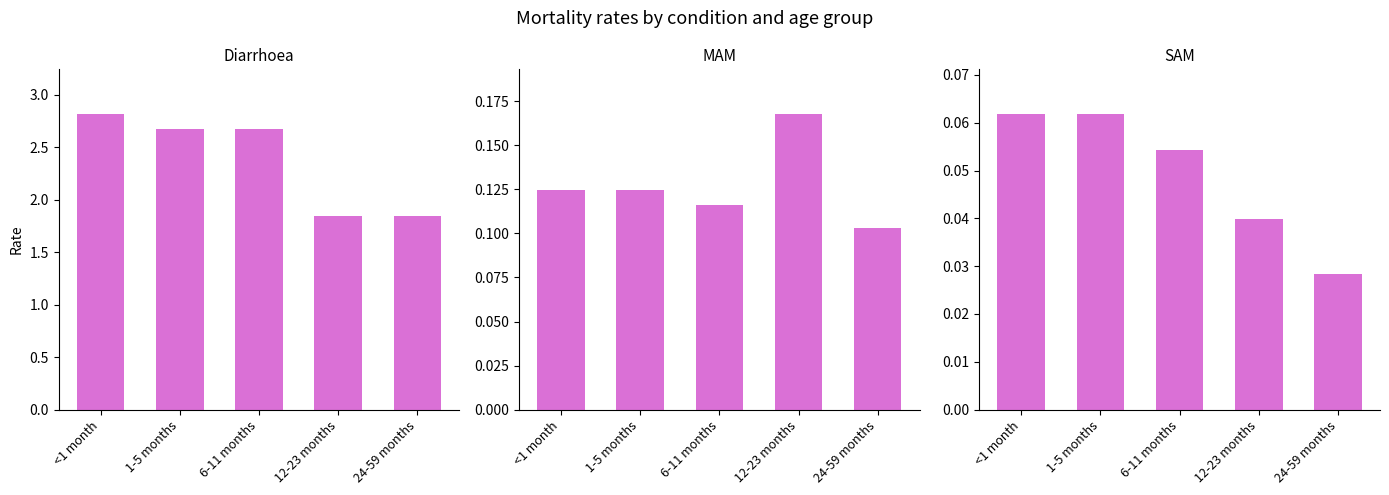

At 6-11 months, list the series in order from smallest to largest.

SAM, MAM, Diarrhoea